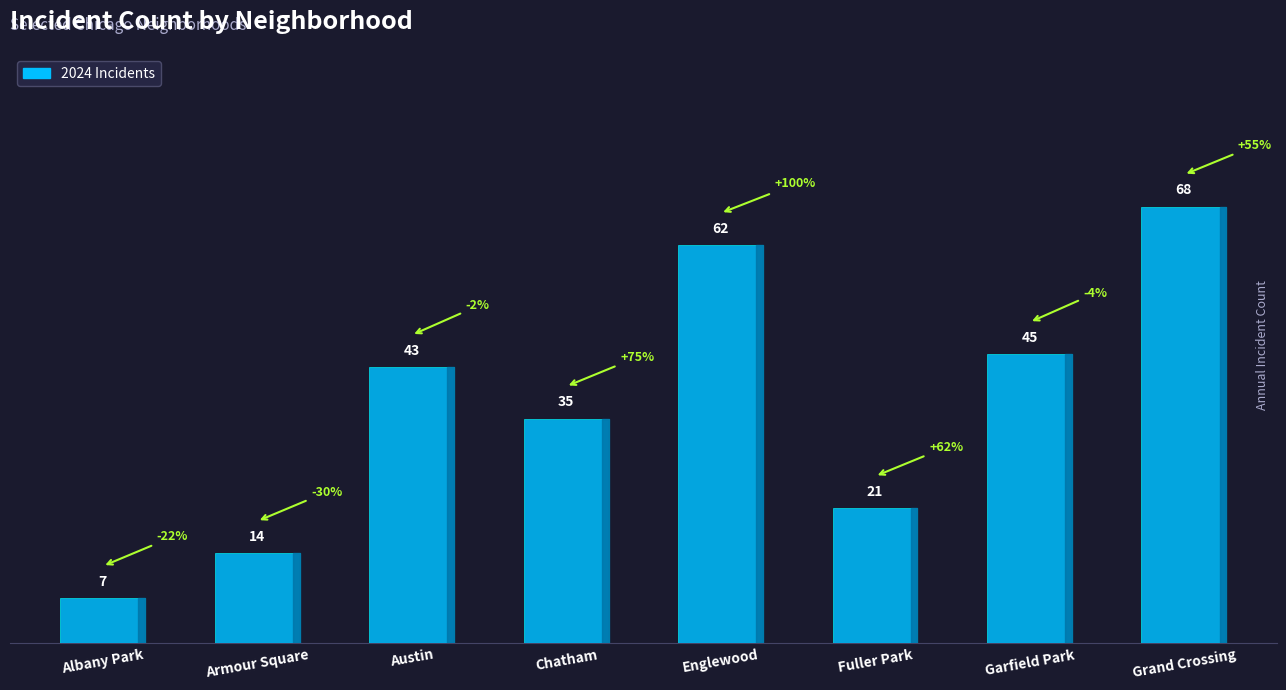

What is the value of the 6th bar from the left?

21